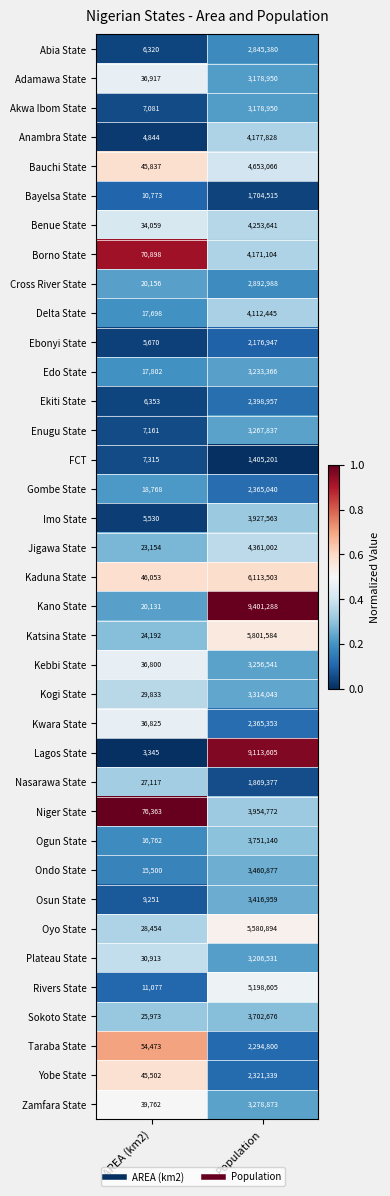

What is the spread (max minus min) of values at AREA (km2)?

73018